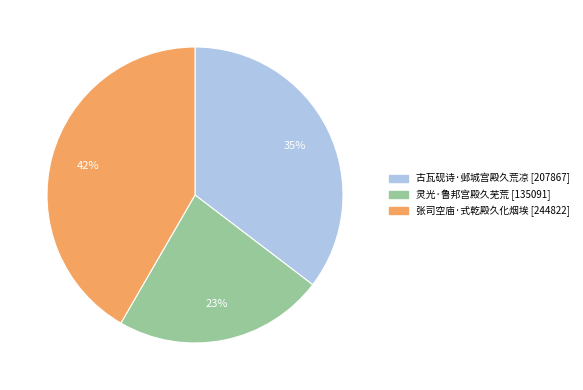

Does 张司空庙·式乾殿久化烟埃 represent more than half of the total?

No